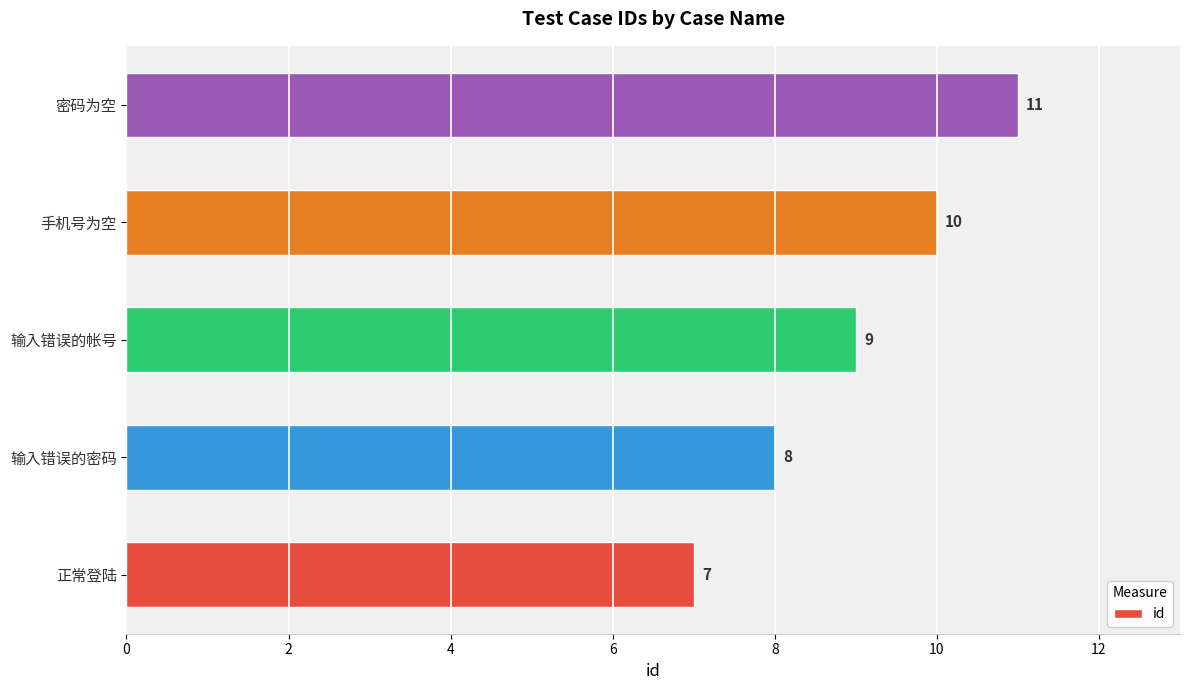

True or false: the data shows 10 at 正常登陆.

False